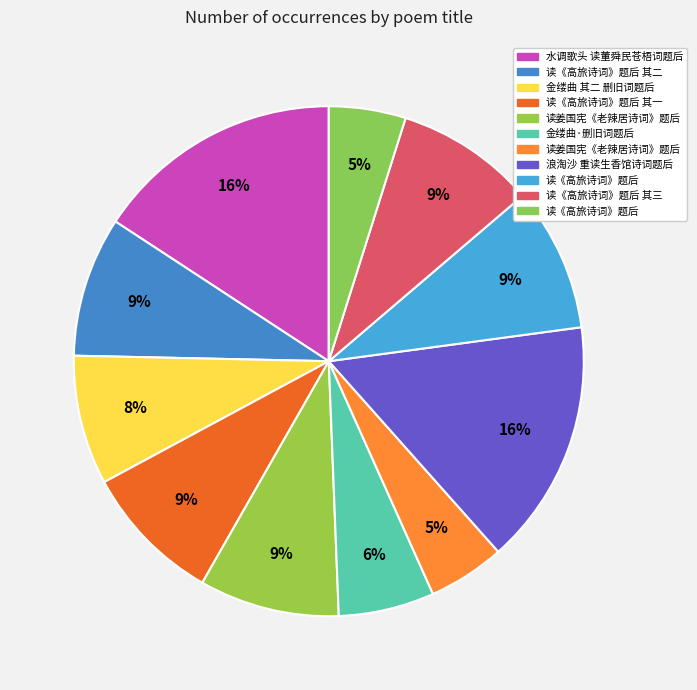

Does any single category account for the majority?

No